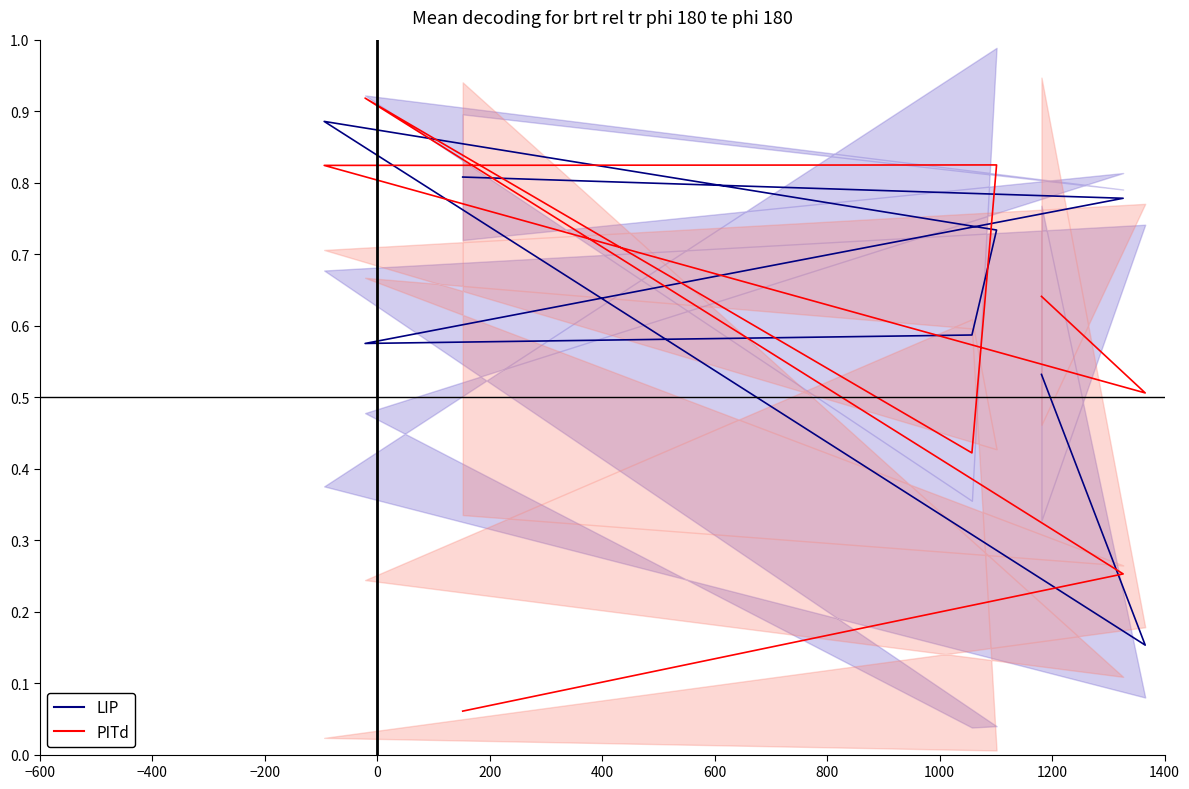

Between 0 and 600, which series saw the biggest shift?

PITd